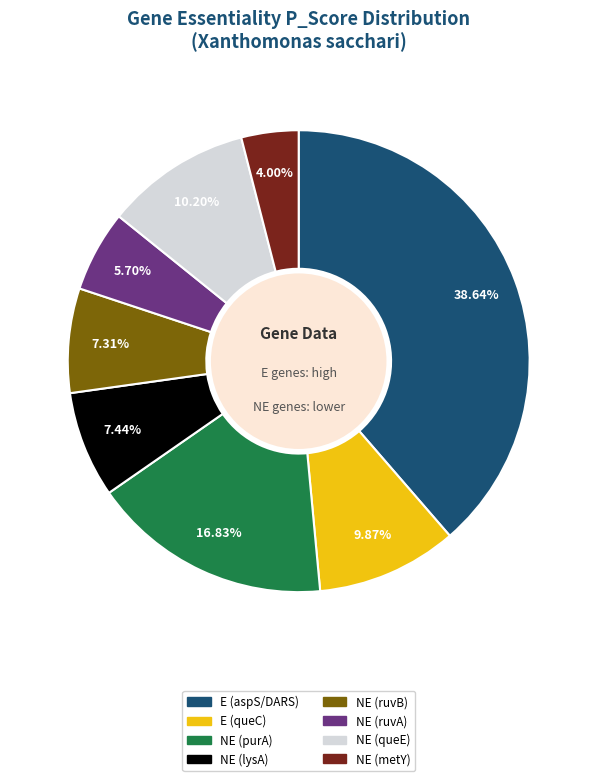

Is NE (purA) the majority of the pie?

No